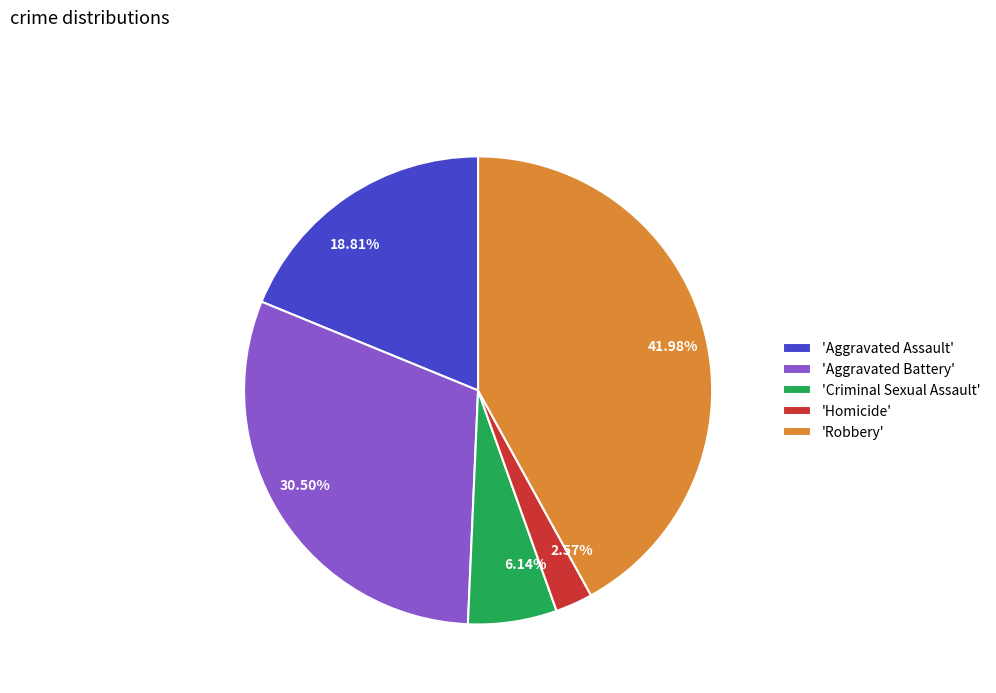

Is there any slice that represents more than half of the pie?

No